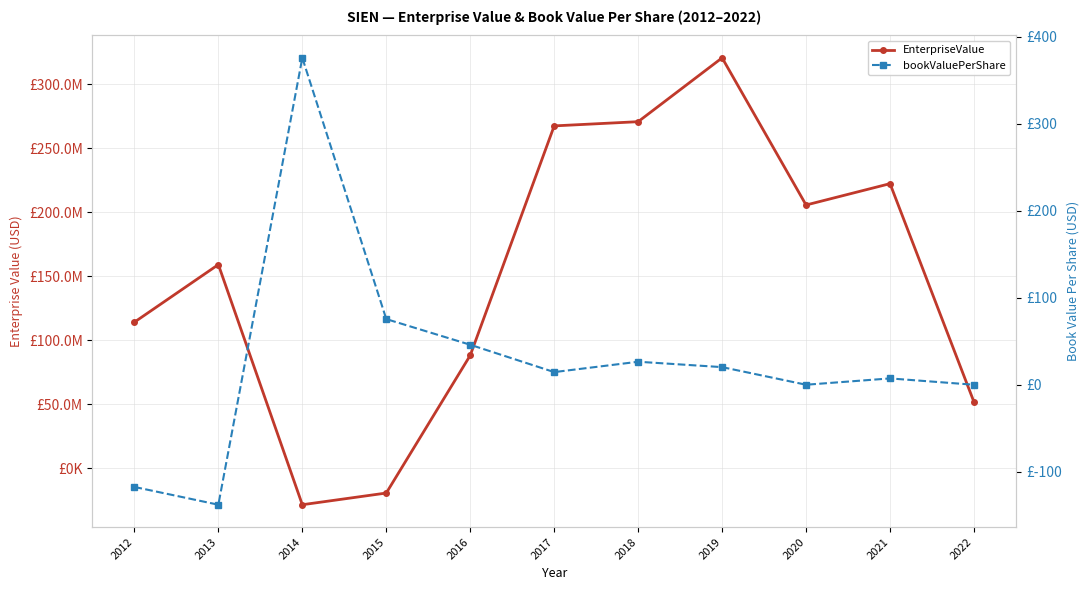

List the series in order of their peak value, lowest first.

bookValuePerShare, EnterpriseValue